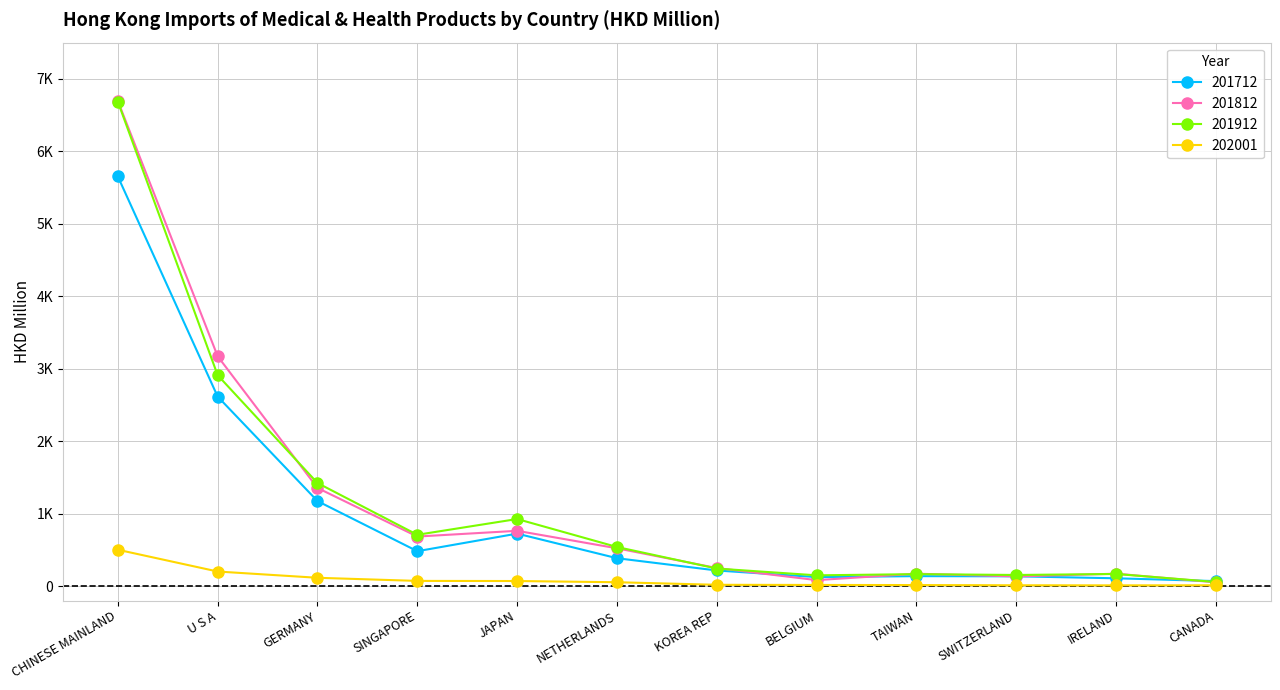

Where is the first local minimum for 202001?

IRELAND